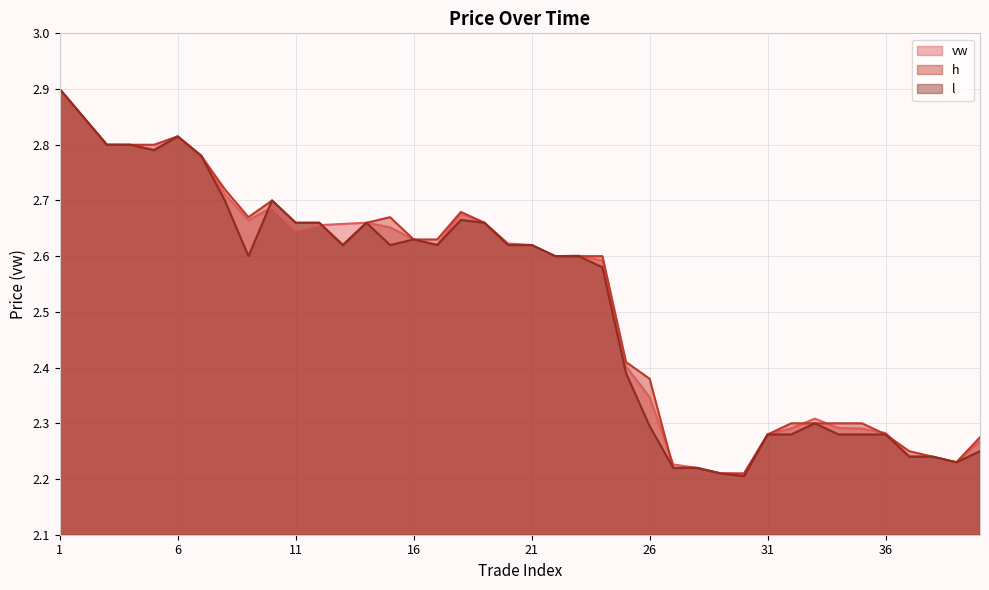

The value of h at 17 is 1.0. True or false?

False